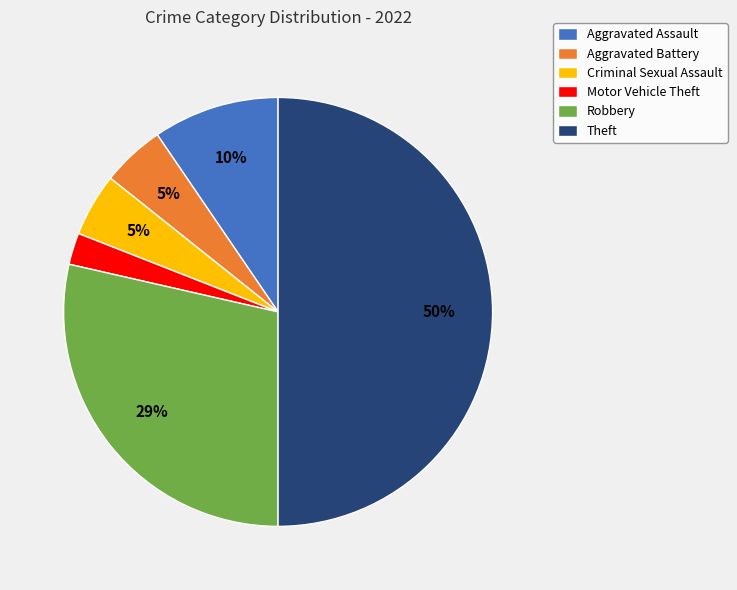

Between Aggravated Assault and Criminal Sexual Assault, which is larger?

Aggravated Assault